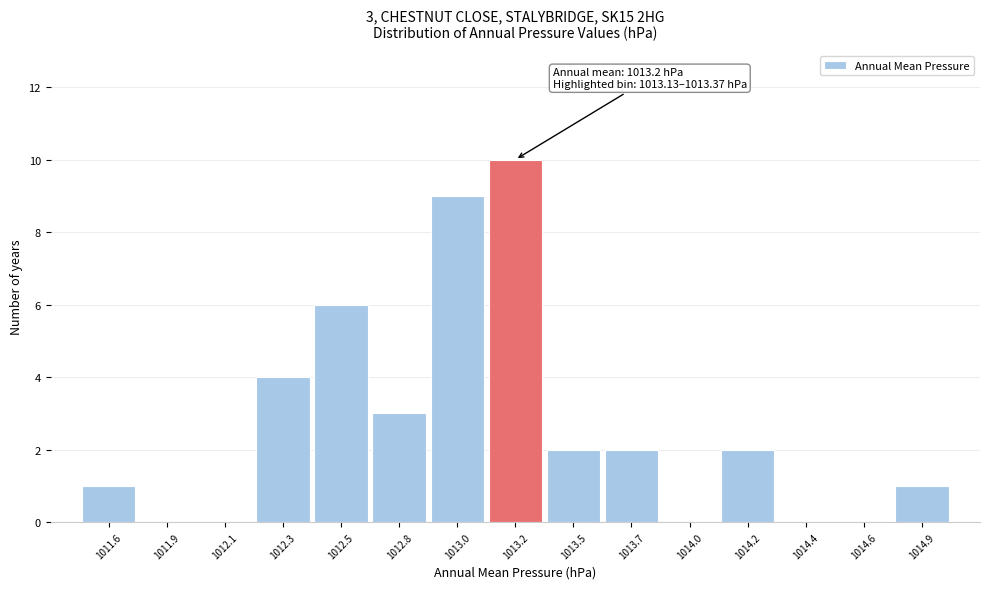

Reading right to left, list all the values displayed in this chart.

1014.9=1	1014.6=0	1014.4=0	1014.2=2	1014.0=0	1013.7=2	1013.5=2	1013.2=10	1013.0=9	1012.8=3	1012.5=6	1012.3=4	1012.1=0	1011.9=0	1011.6=1